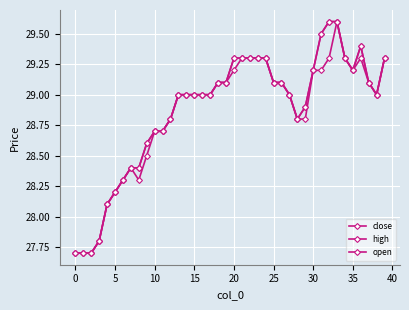

Does the chart display data point markers on the line(s)?

Yes